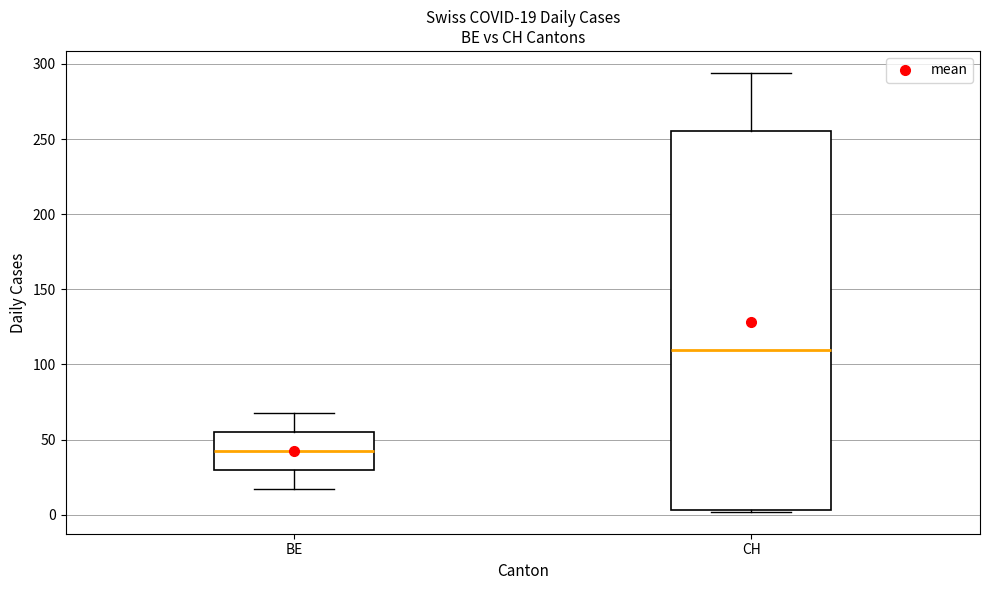

Which box is the tallest, from its lower edge to its upper edge?

CH